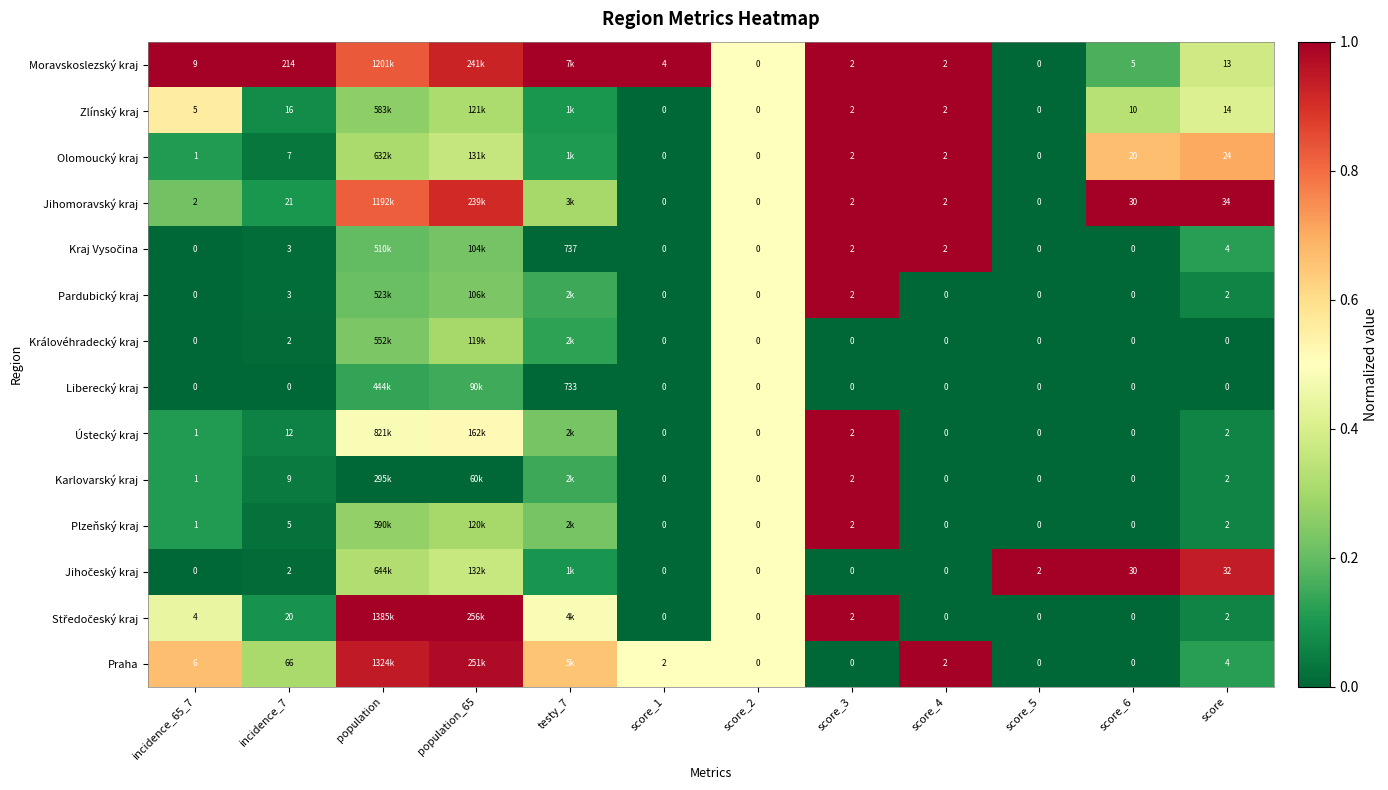

At which category is the sum across all series the highest?

score_3